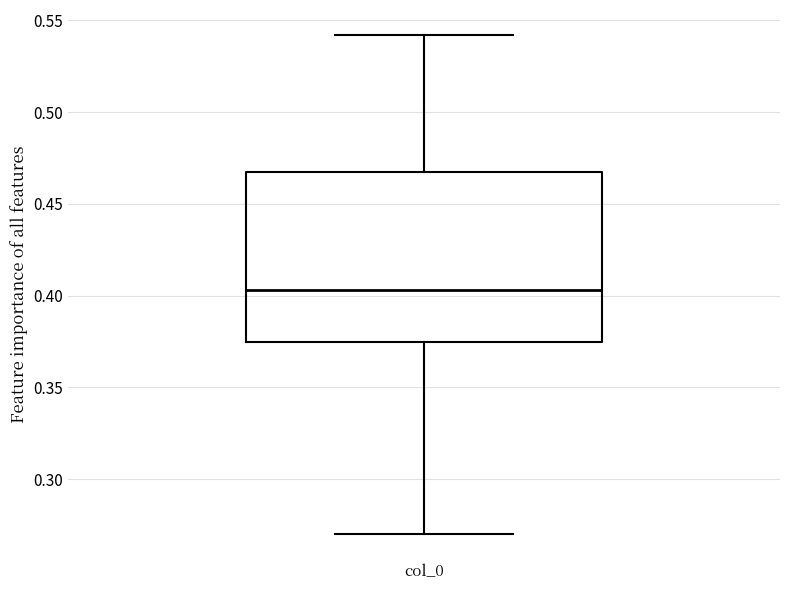

Where does the lower whisker of the box for col_0 end on the y-axis? The values are not printed on the chart, so give them approximately, as read against the axis.

0.270